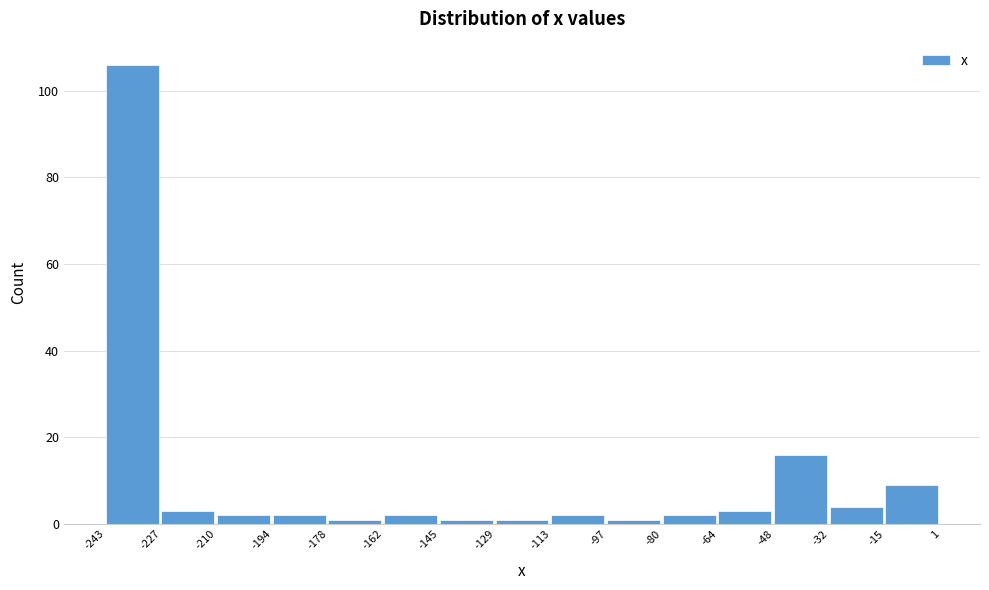

Reading left to right, transcribe this chart: for each bar, give the range it covers on the x-axis and its height. The values are not printed on the chart, so give them approximately, as read against the axis.

-243 to -227: 106
-227 to -210: 4
-210 to -194: 2
-194 to -178: 2
-178 to -162: under 2
-162 to -145: 2
-145 to -129: under 2
-129 to -113: under 2
-113 to -97: 2
-97 to -80: under 2
-80 to -64: 2
-64 to -48: 4
-48 to -32: 16
-32 to -15: 4
-15 to 1: 10